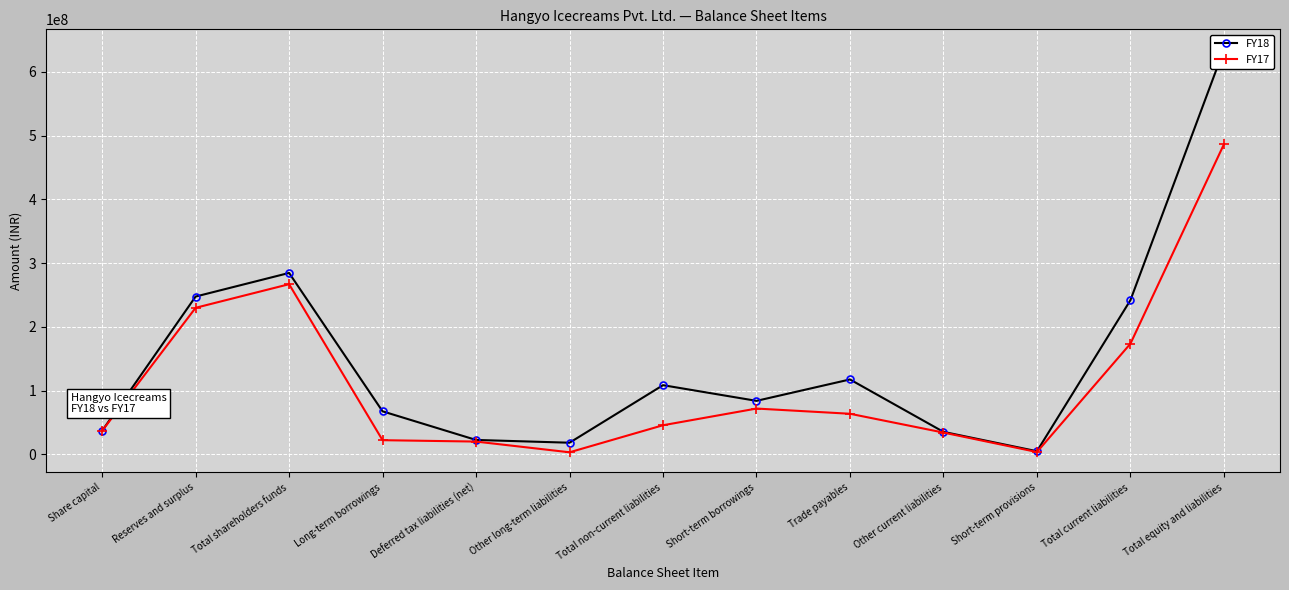

True or false: FY17 has more than 1 interior local peaks.

True